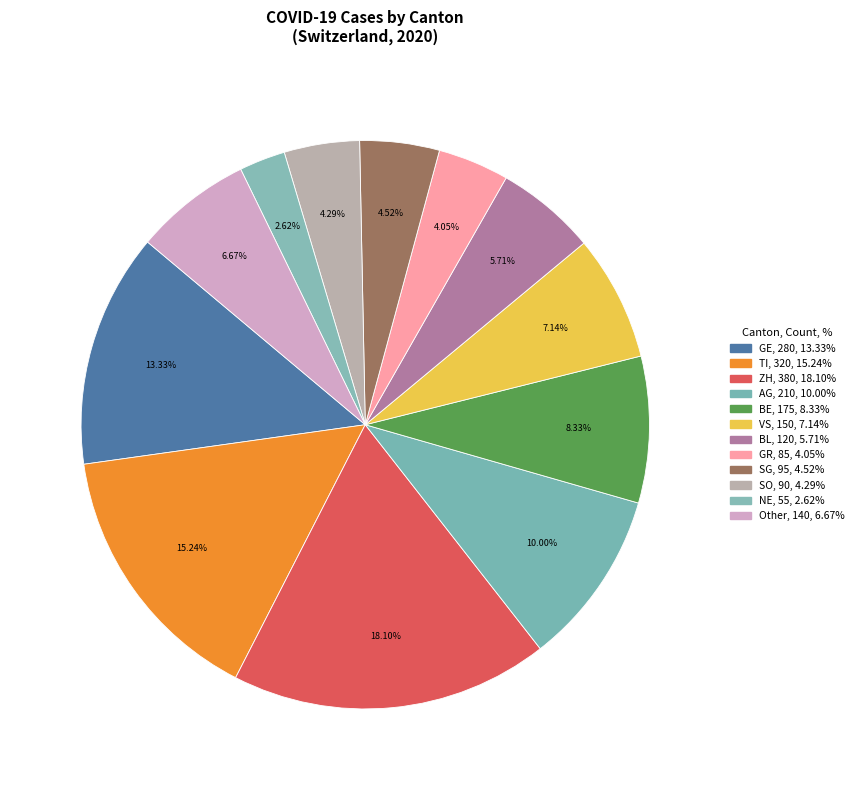

How many slices are in this pie chart?

12